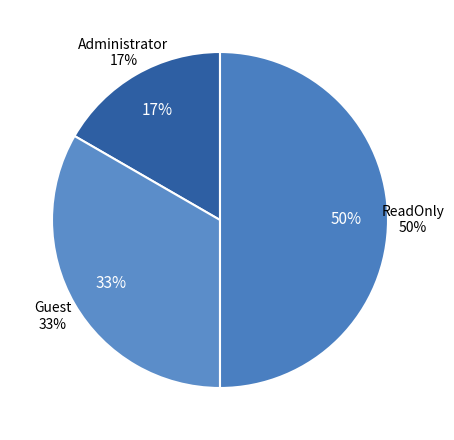

Which slice is the largest?

ReadOnly